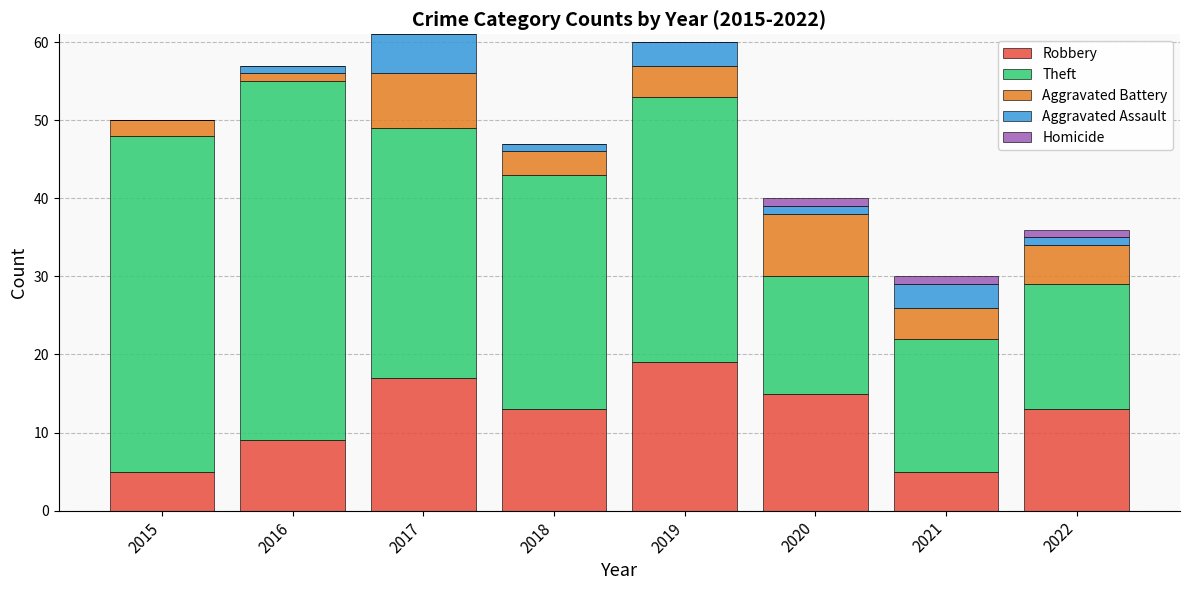

What is the total value across all series at 2019?

60